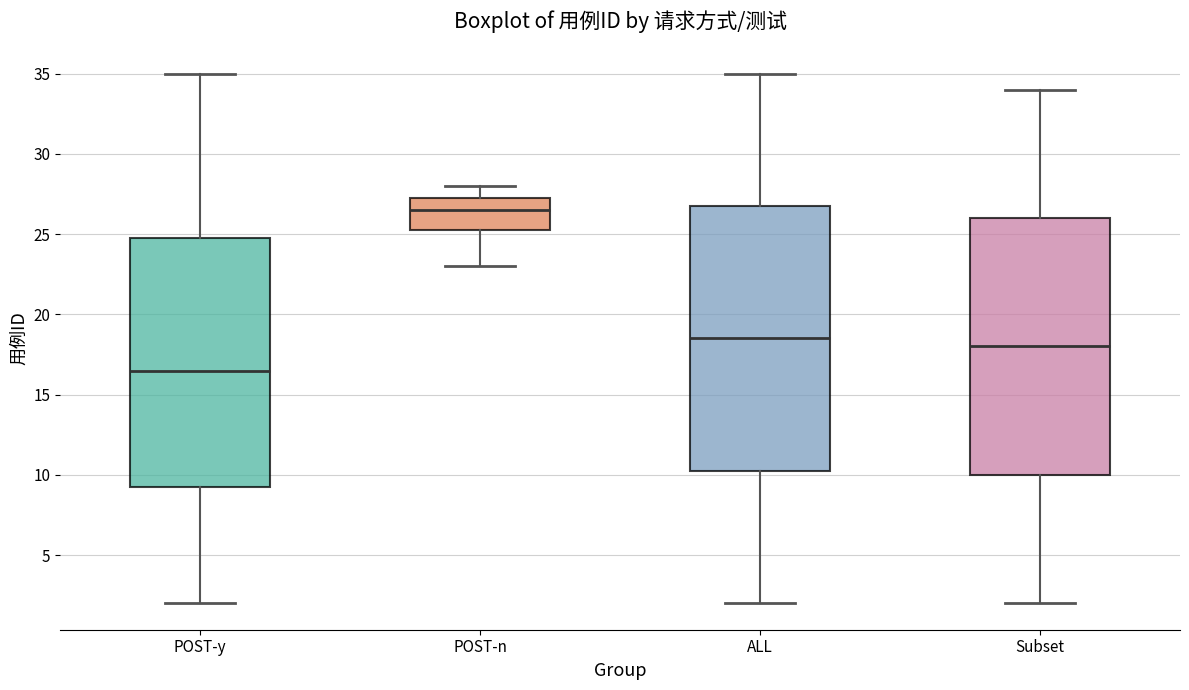

Reading left to right, read every box against the y-axis: the position of its median line, the range the box covers, and the ends of its whiskers. The values are not printed on the chart, so give them approximately, as read against the axis.

POST-y: median 16.5, box 9.5 to 25.0, whiskers 2.0 to 35.0
POST-n: median 26.5, box 25.5 to 27.5, whiskers 23.0 to 28.0
ALL: median 18.5, box 10.5 to 27.0, whiskers 2.0 to 35.0
Subset: median 18.0, box 10.0 to 26.0, whiskers 2.0 to 34.0